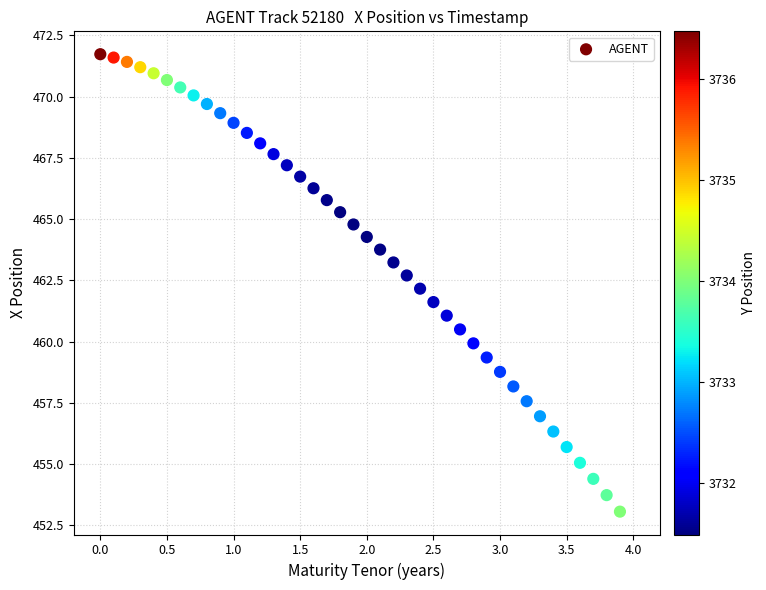

What is the range of Y values (max minus min)?

18.7